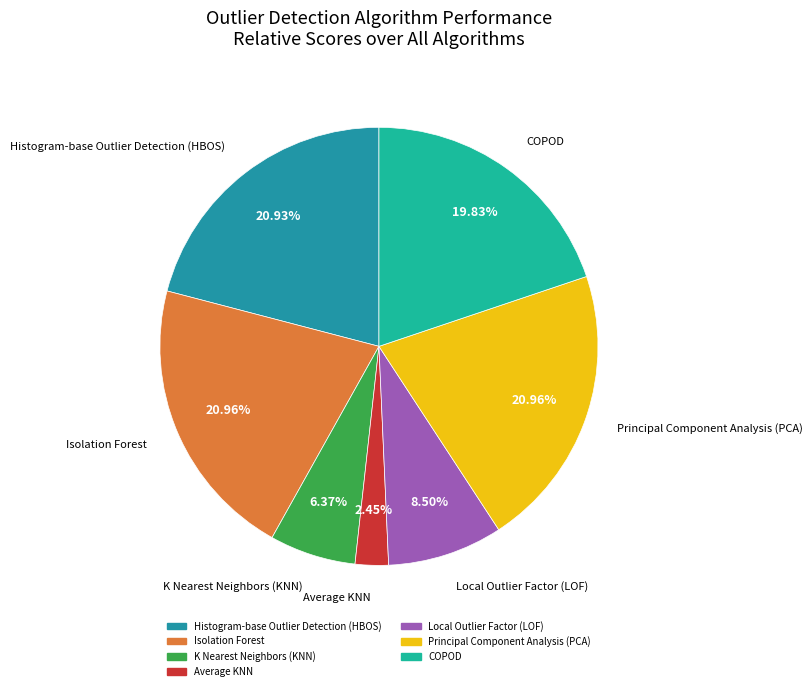

Does Isolation Forest represent more than half of the total?

No